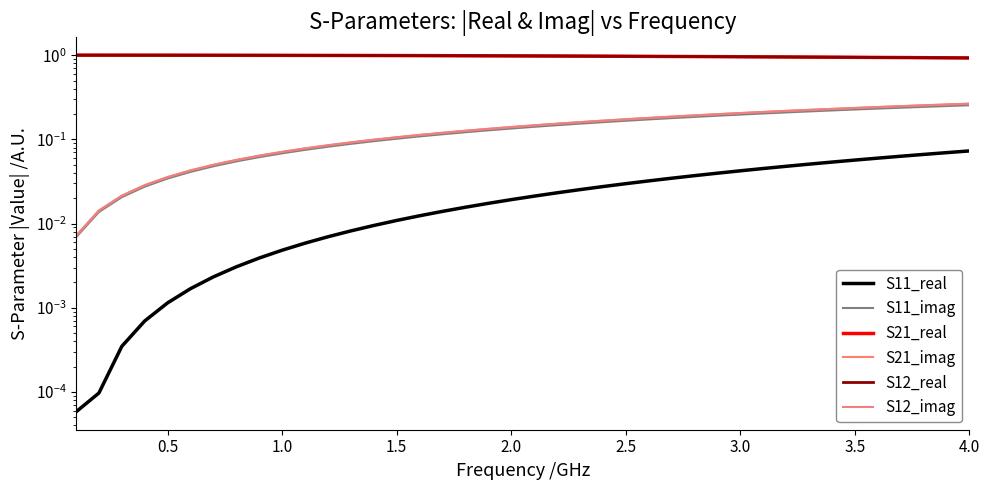

Where is S12_real nearest to the value 0?

4.0